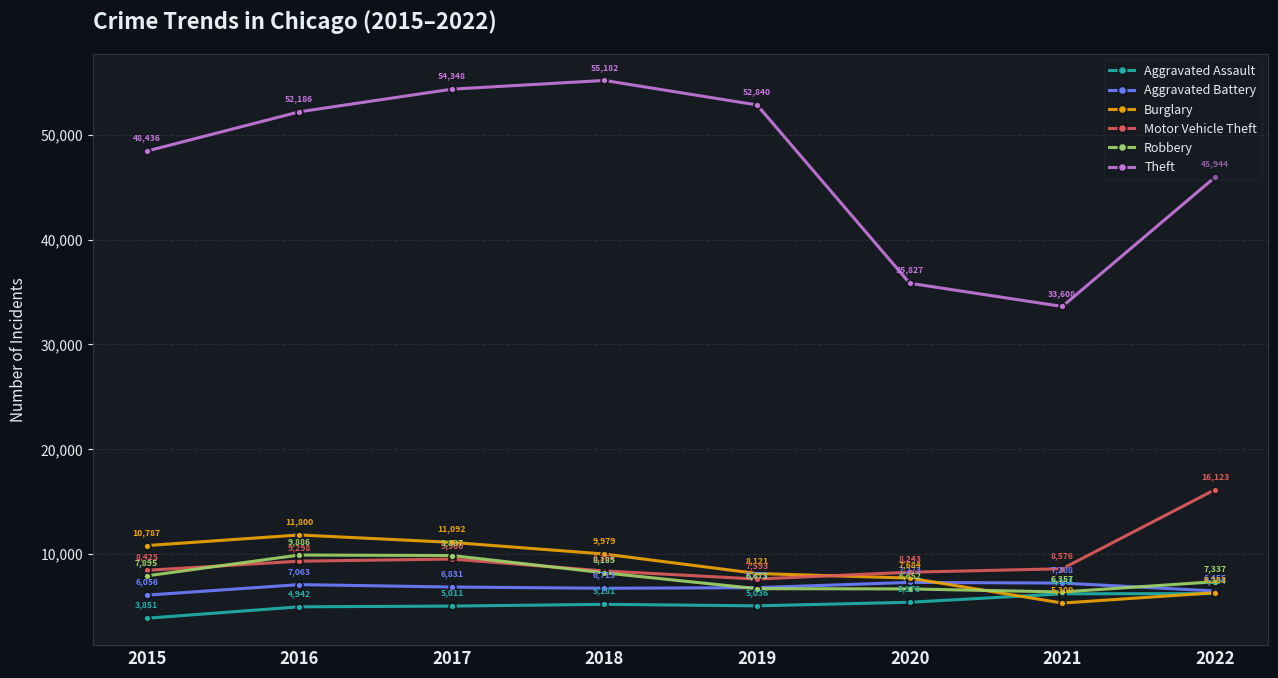

What are all the series names shown in the legend?

Aggravated Assault, Aggravated Battery, Burglary, Motor Vehicle Theft, Robbery, Theft